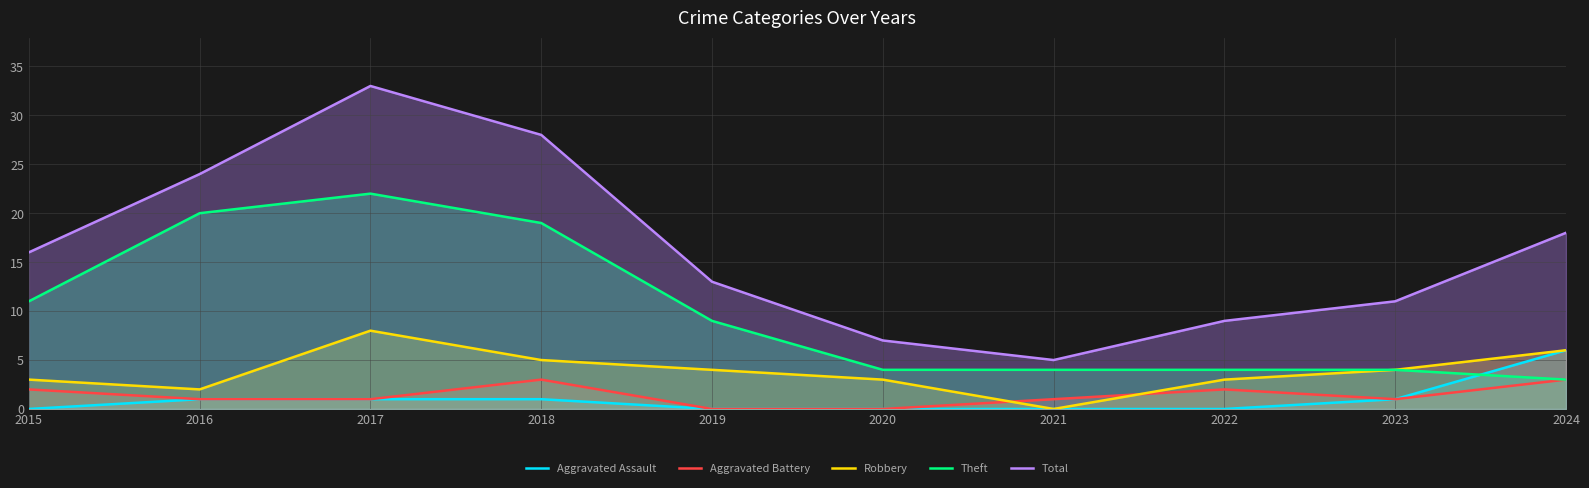

Which label corresponds to the smallest value in the chart?

2015